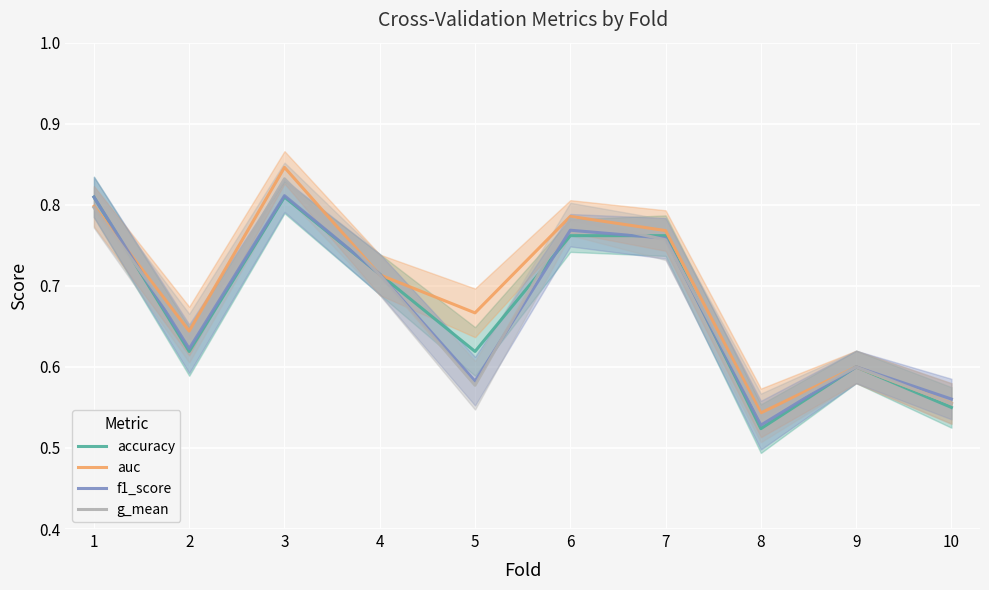

The accuracy series shows 0.5 at 8. True or false?

True